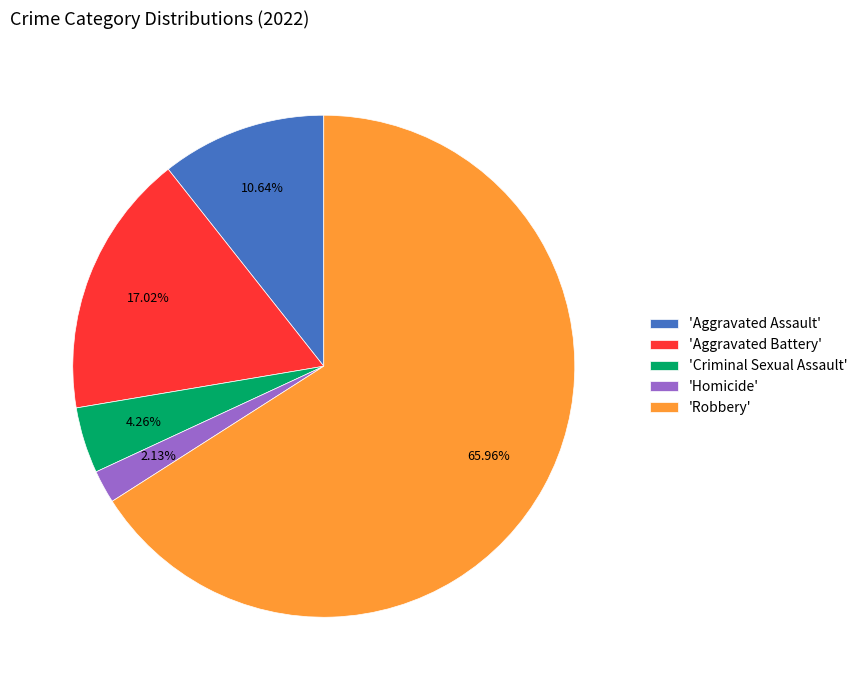

Is there a majority slice in this chart?

Yes